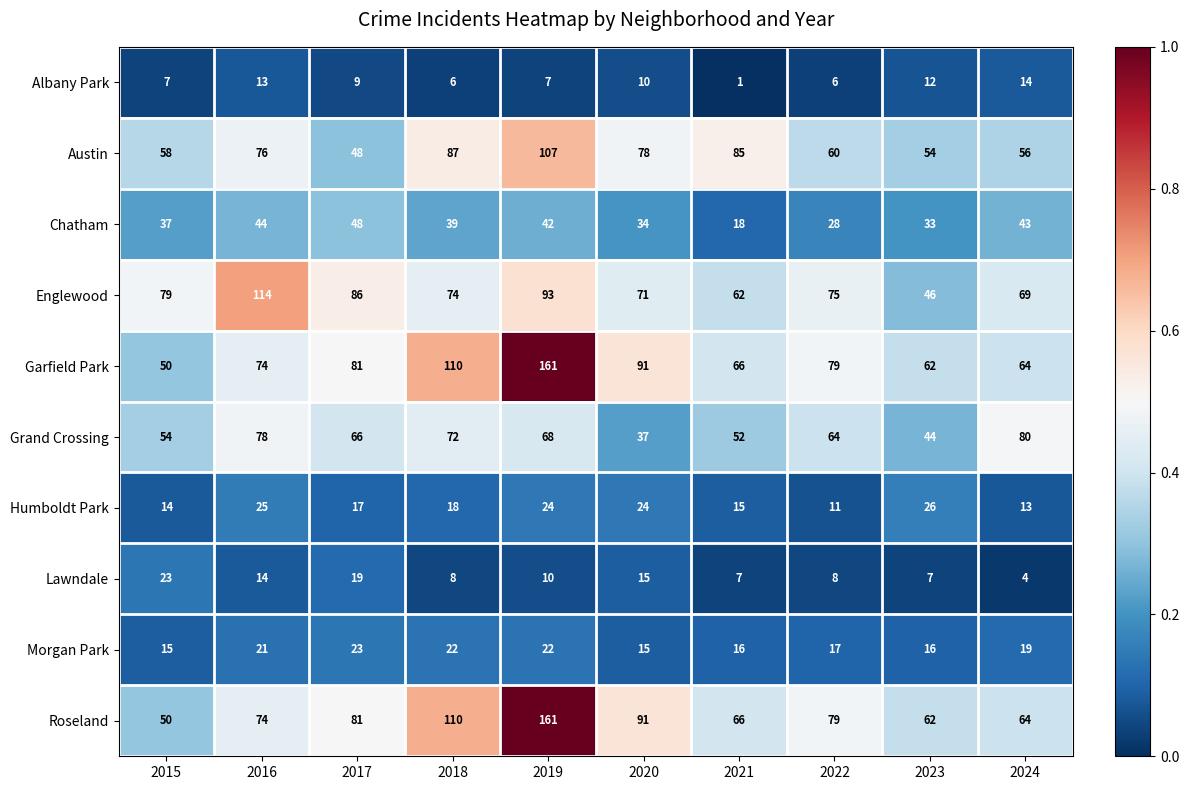

True or false: Austin has a value of 54 at 2023.

True